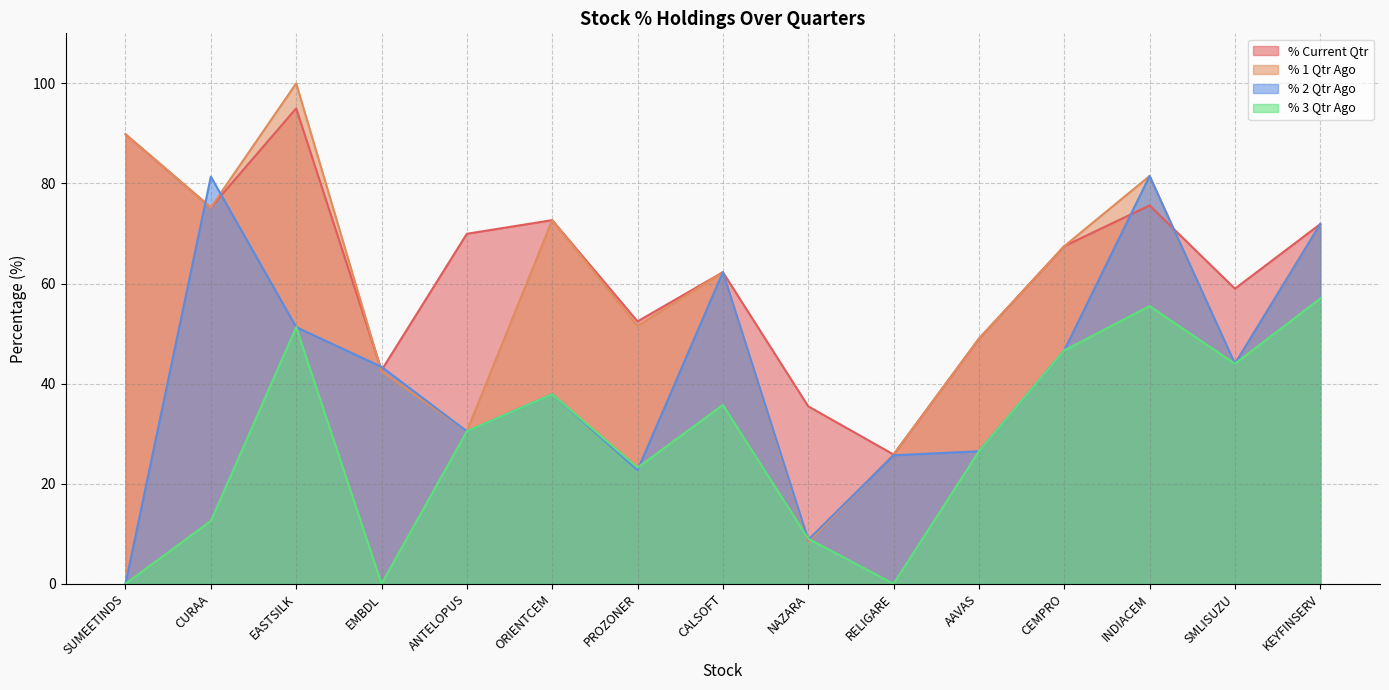

Which series ends up on top after the final intersection of % 3 Qtr Ago and % 1 Qtr Ago?

% 1 Qtr Ago